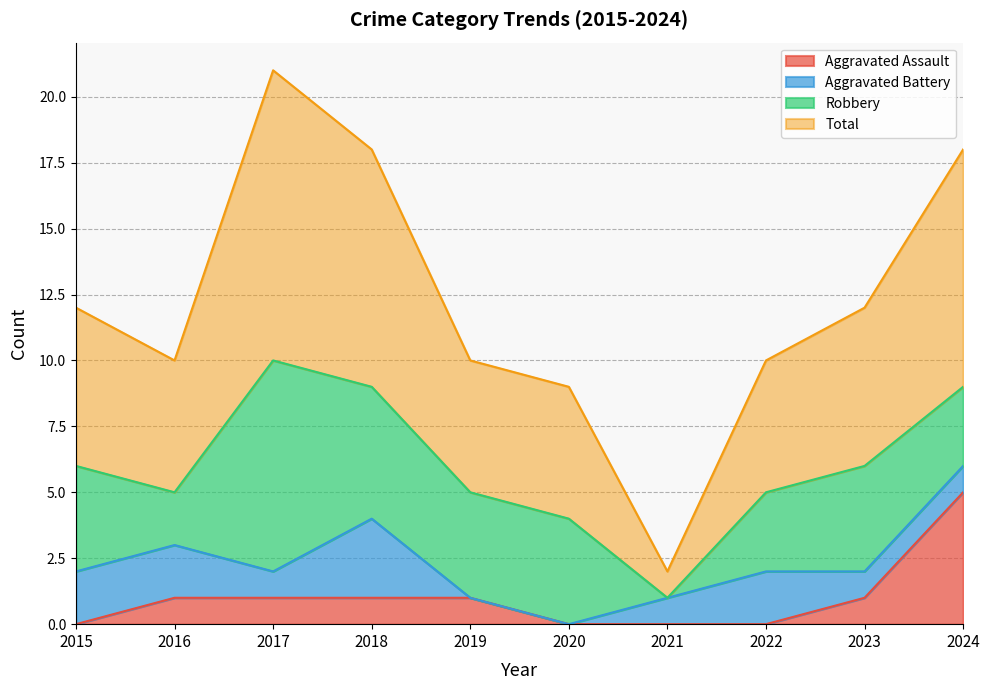

What is the sum of all Aggravated Assault values?

10